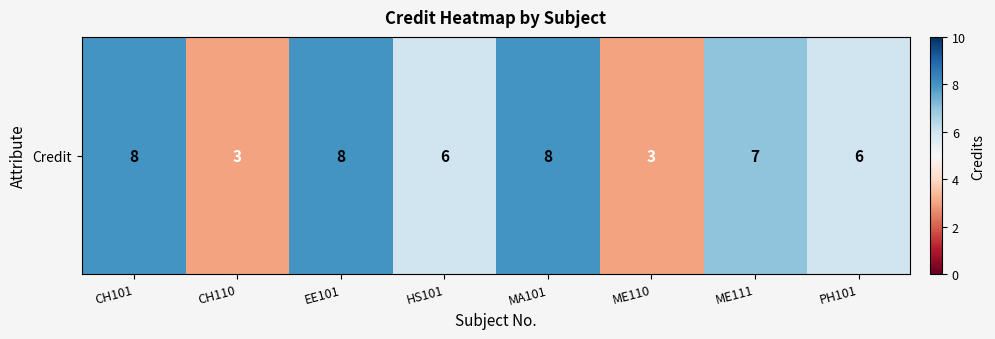

What is the difference between the values at ME111 and PH101?

1